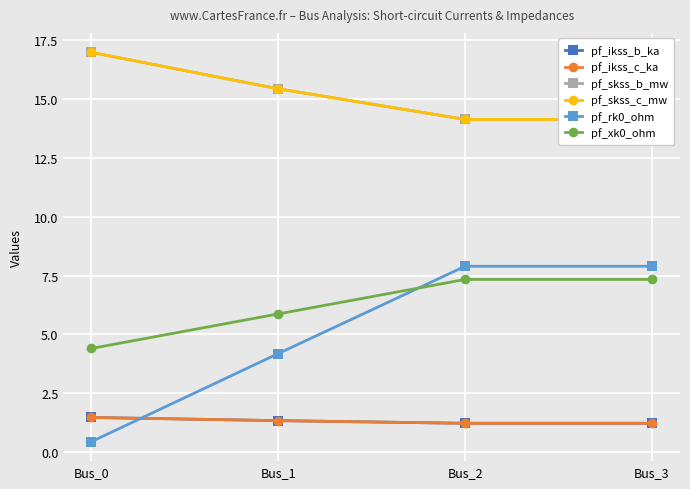

List the series in order of their peak value, highest first.

pf_skss_b_mw, pf_skss_c_mw, pf_rk0_ohm, pf_xk0_ohm, pf_ikss_b_ka, pf_ikss_c_ka